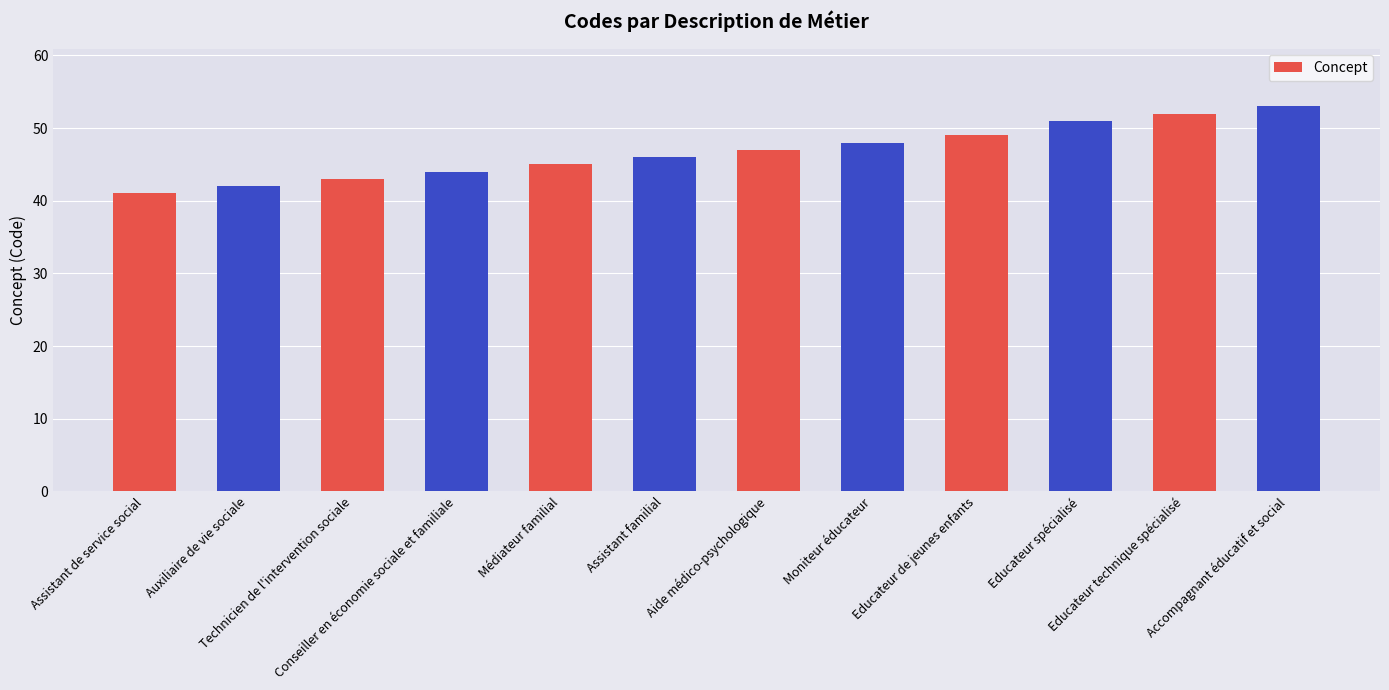

How many data points are less than 47?

6